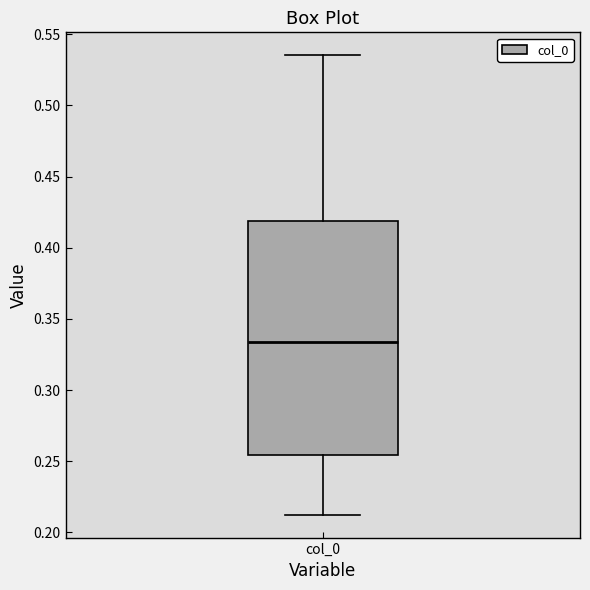

Where does the upper whisker of the box for col_0 end on the y-axis? The values are not printed on the chart, so give them approximately, as read against the axis.

0.535